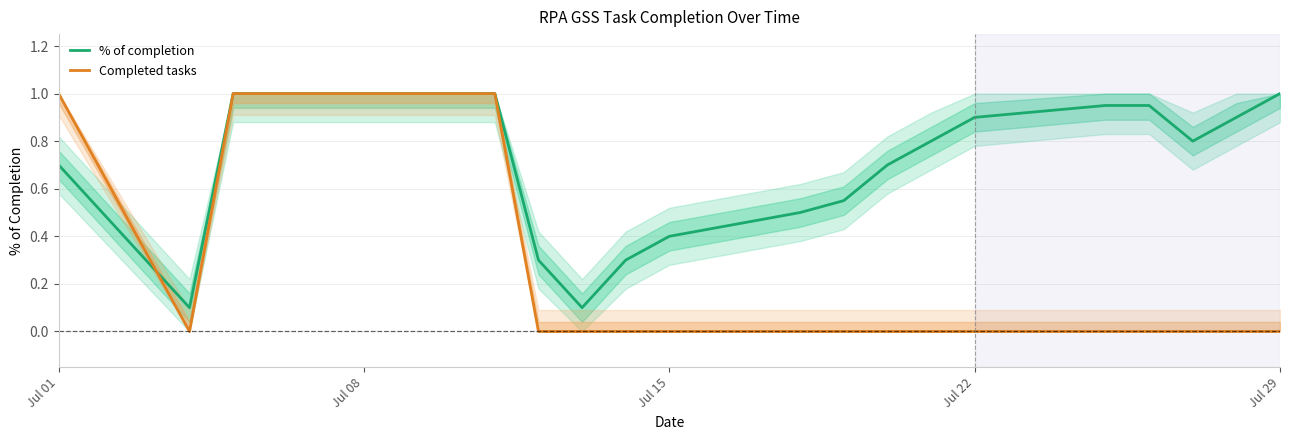

What is the difference between the maximum and minimum values in the Completed tasks series?

1.0